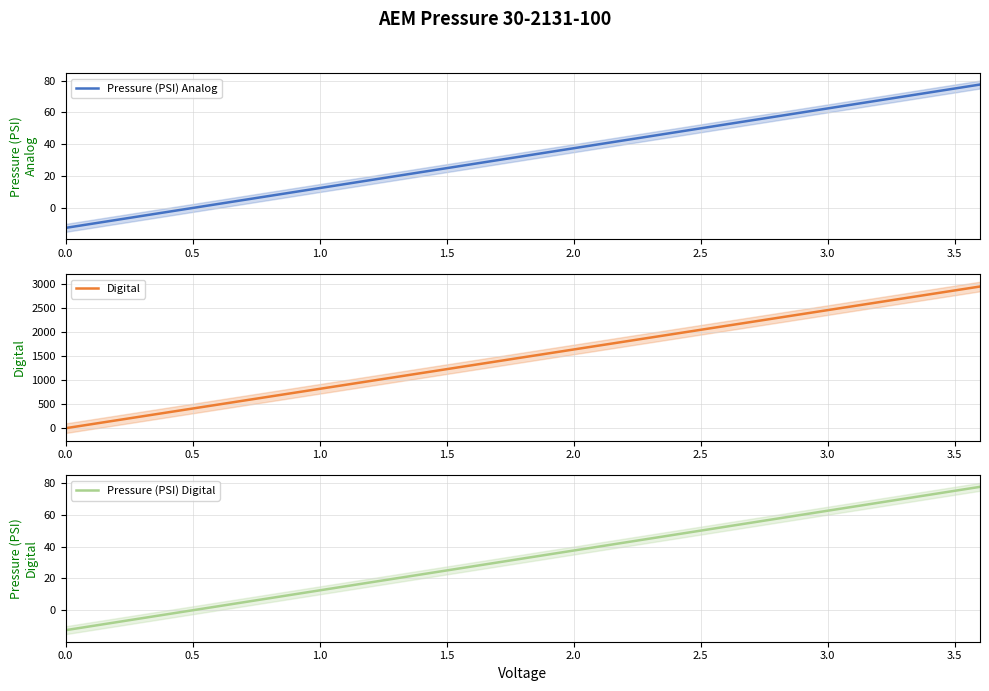

True or false: Digital and Pressure (PSI) Digital intersect in this chart.

False